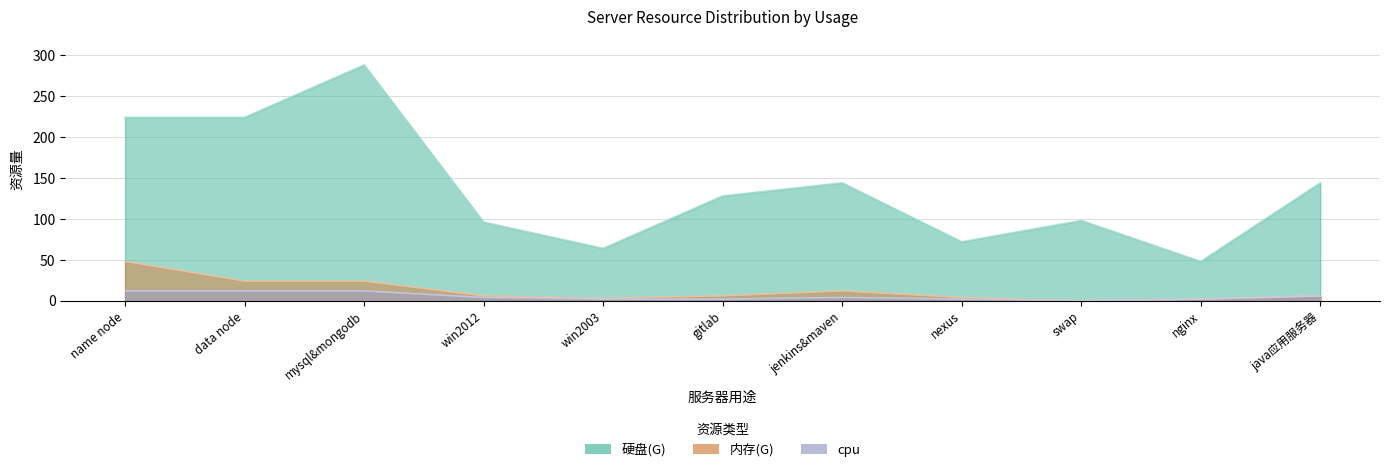

What is the highest value of the 内存(G) series?

48